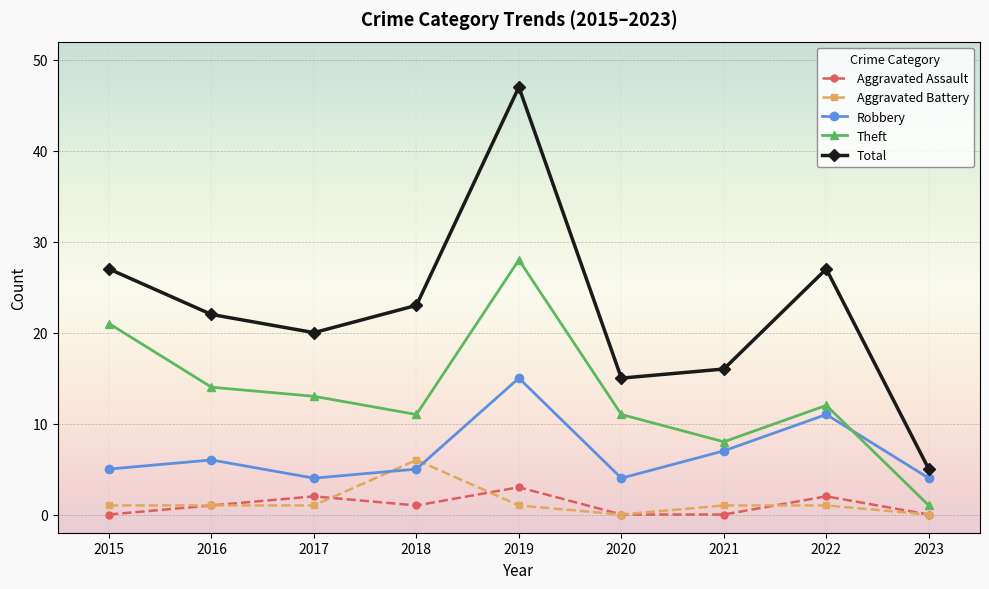

What is the total value across all series at 2017?

40